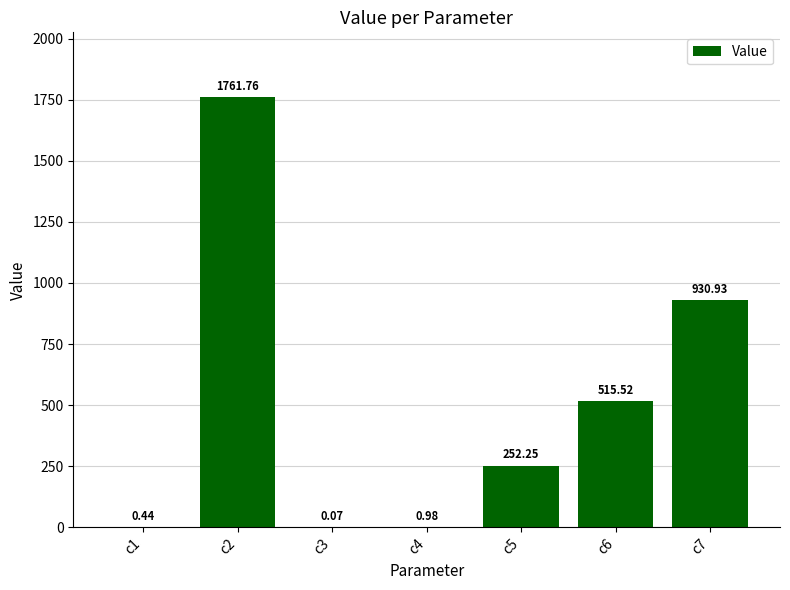

What is the ratio of the value at c6 to the value at c7?

0.6